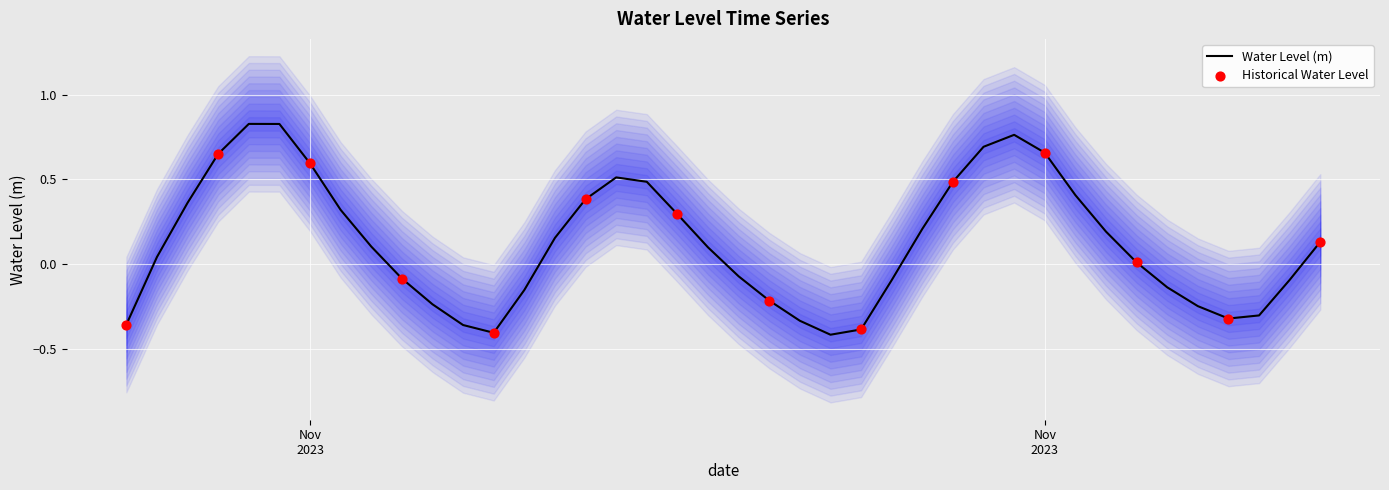

What is the change in value from 2023-11-03 06:00:00 to 2023-11-04 08:00:00?

+0.3